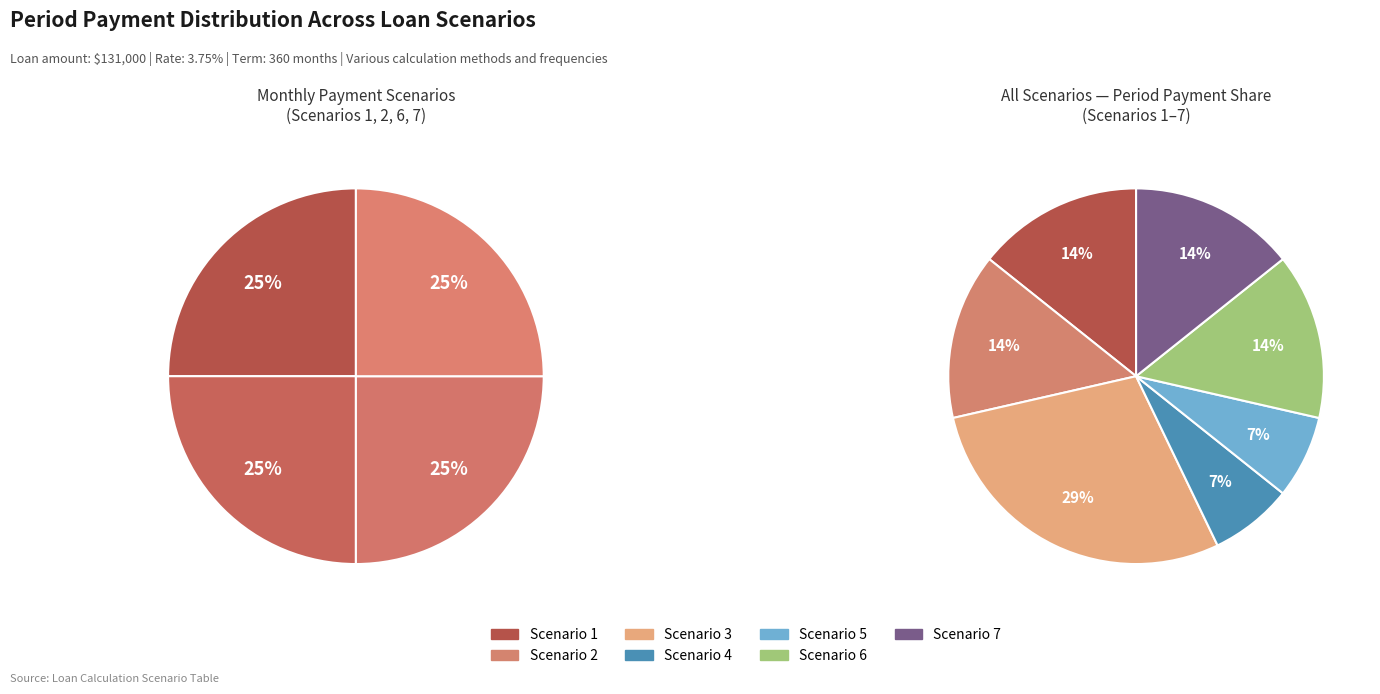

Rank the categories by value from lowest to highest.

Scenario 4, Scenario 5, Scenario 1, Scenario 2, Scenario 6, Scenario 7, Scenario 3